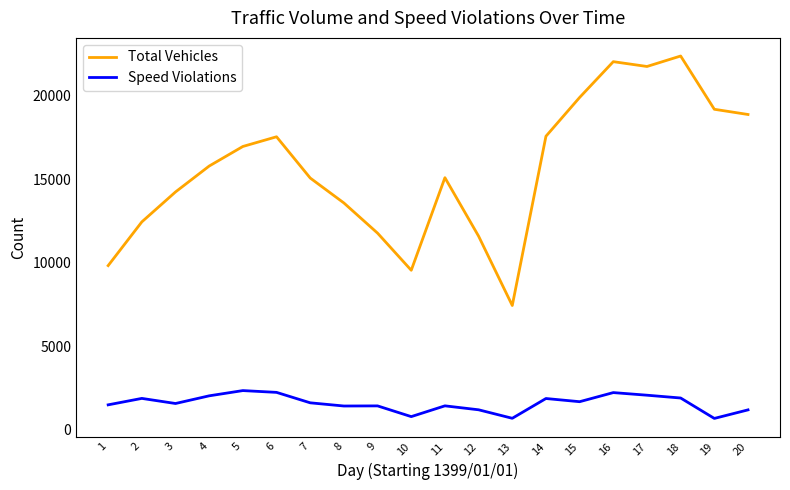

What is the lowest value of the Speed Violations series?

692